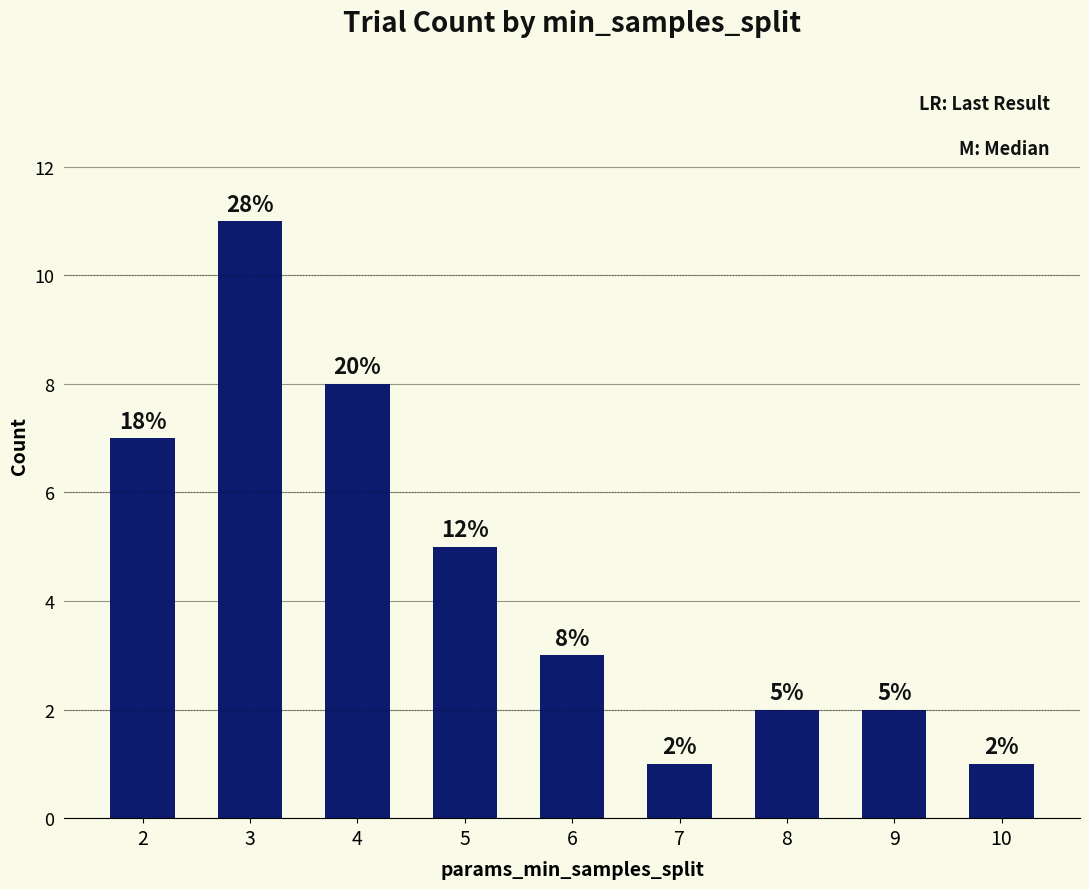

Approximately how many times larger is the value at 8 compared to 2?

0.3